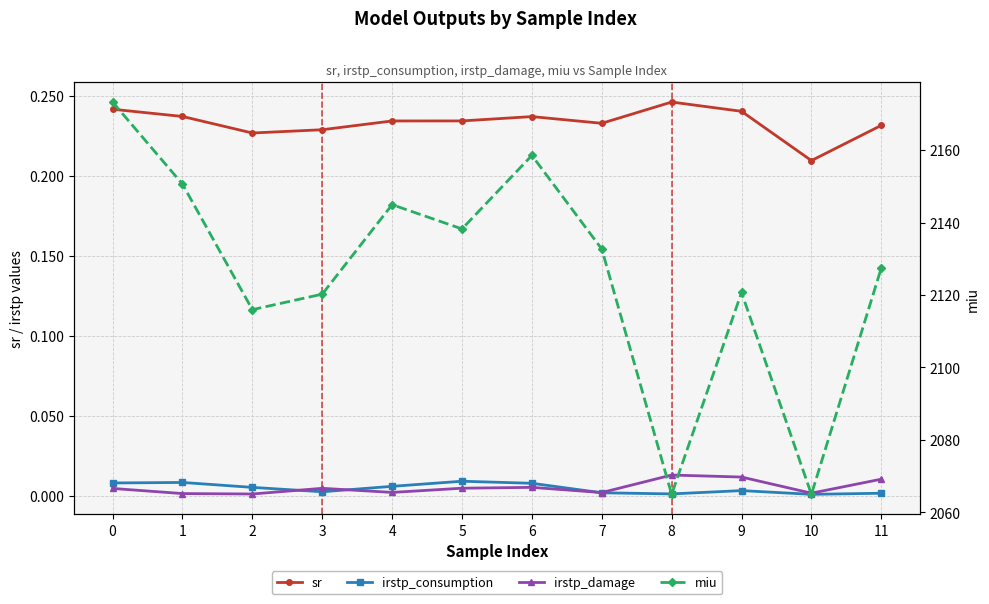

Between 4 and 10, which is larger?

4